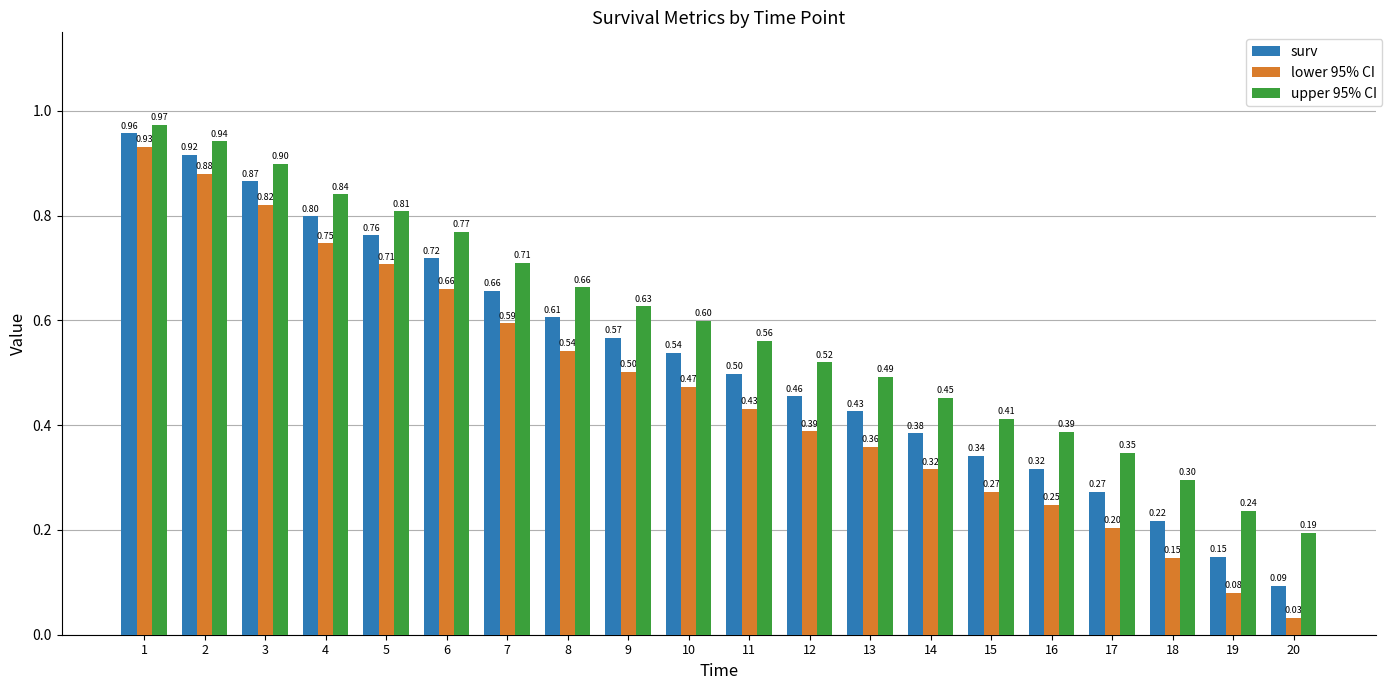

What is the total value across all series at 19?

0.5